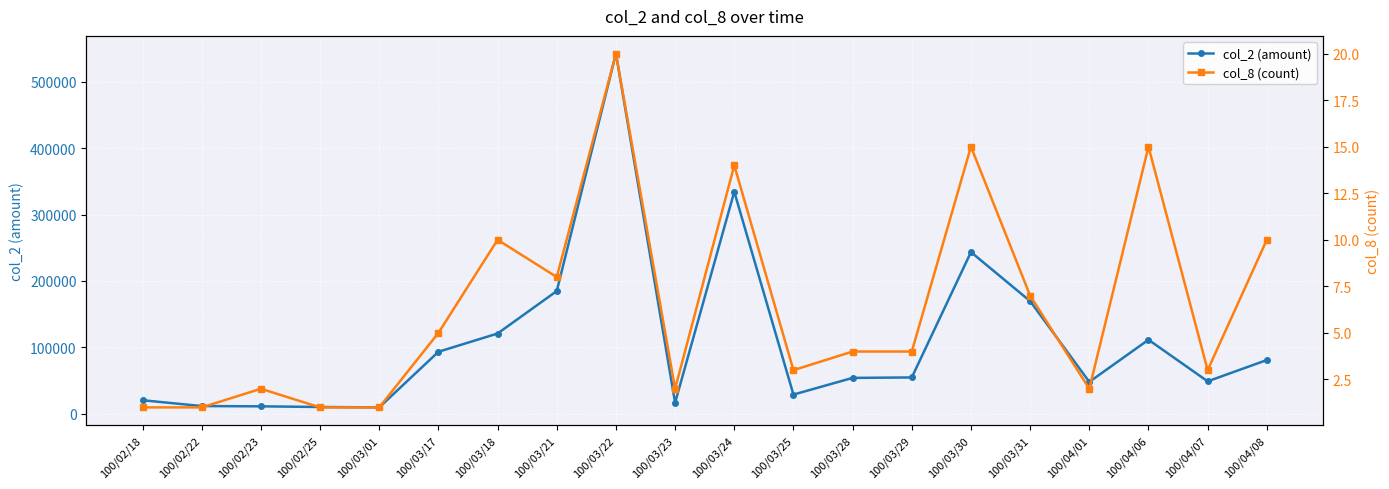

What is the label of the 10th point from the left?

100/03/23